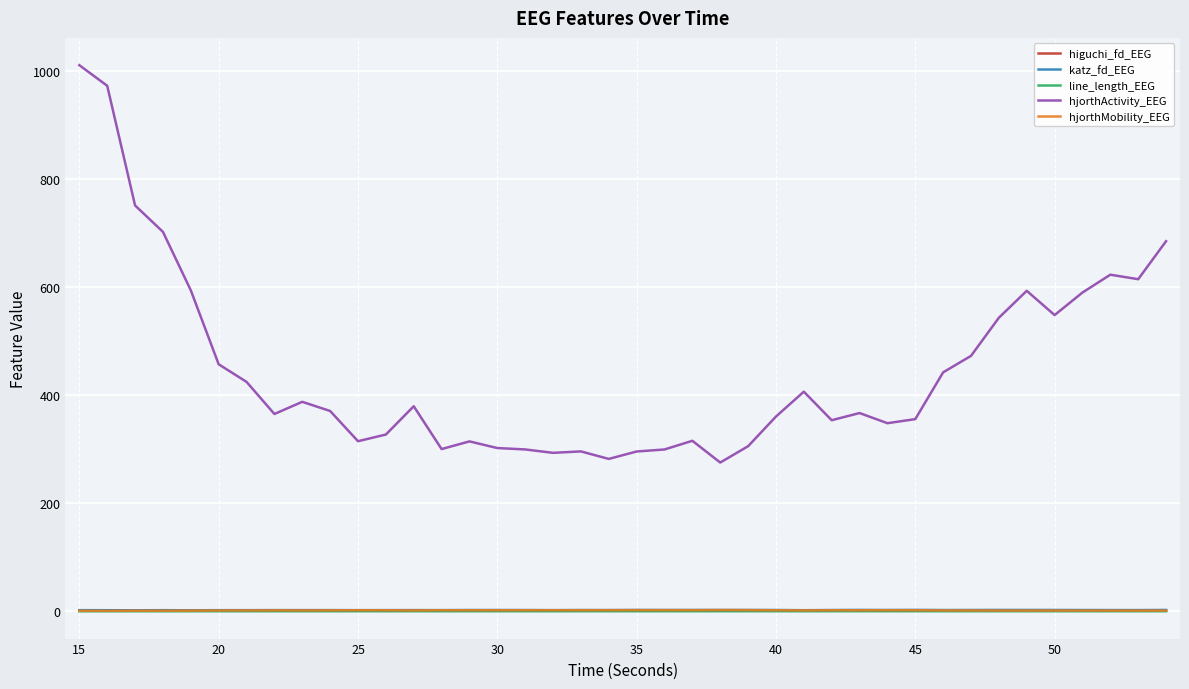

Which series has the largest total across all categories?

hjorthActivity_EEG